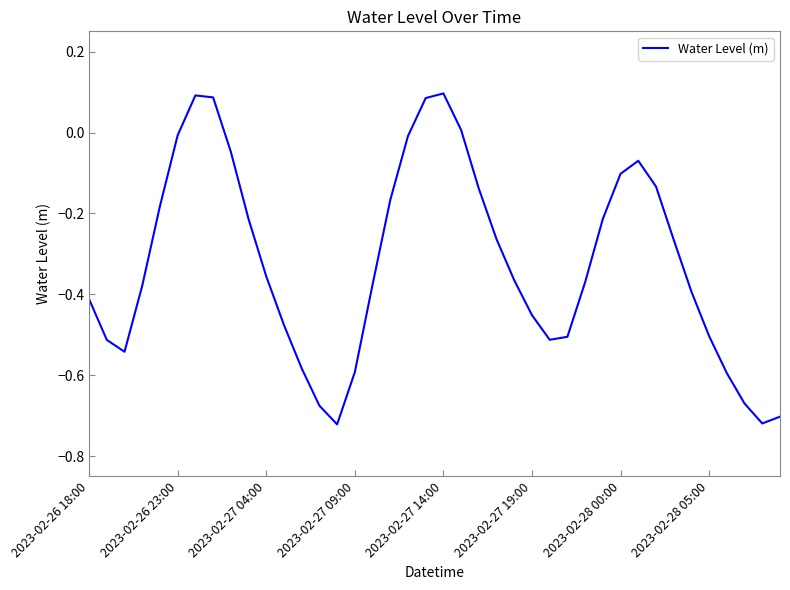

How many series are shown in this chart?

1